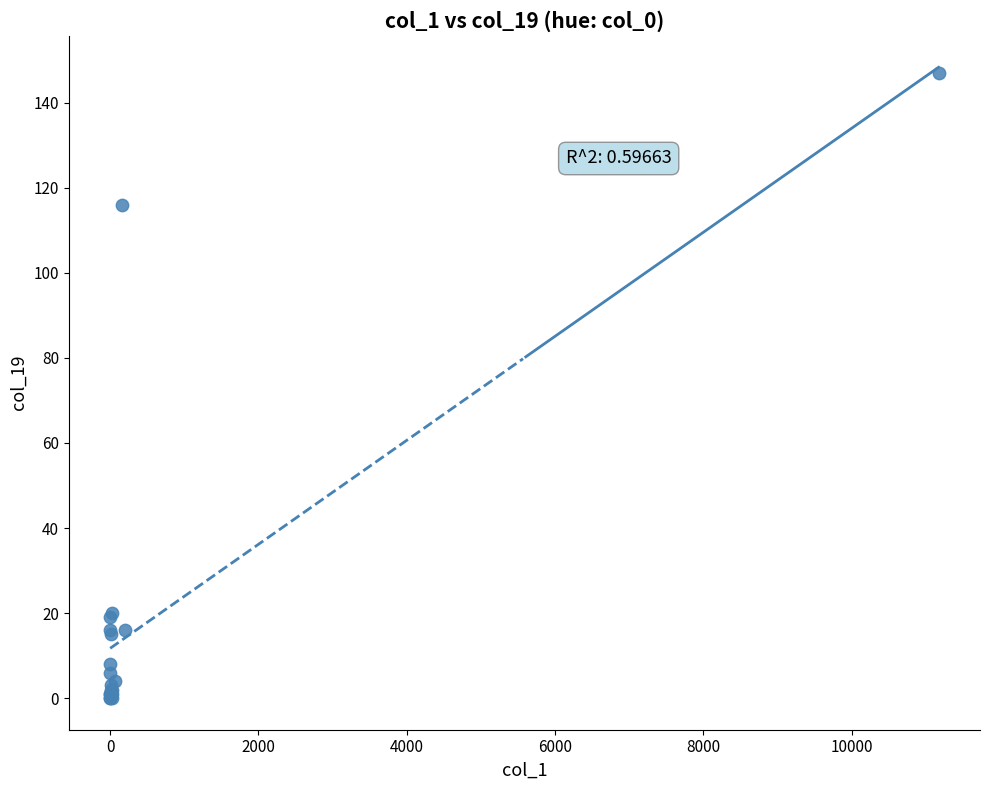

What Y value in the scatter plot is closest to 73?

116